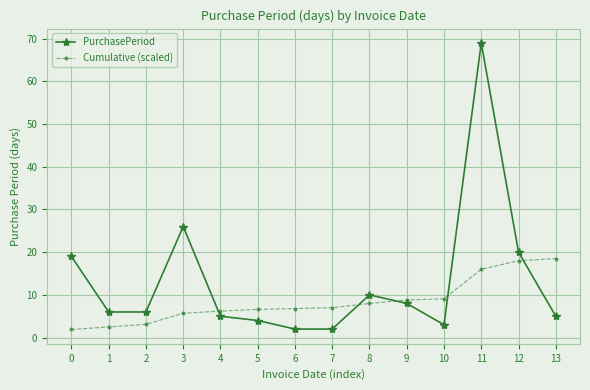

What is the difference between the second highest and minimum values in the Cumulative (scaled) series?

16.1